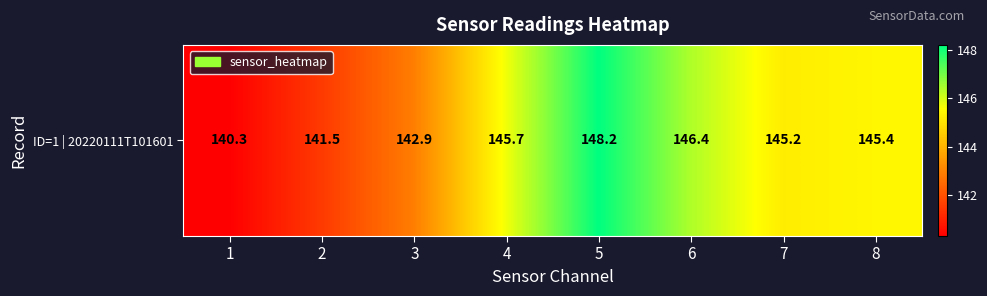

What is the difference between the values at 2 and 3?

1.4